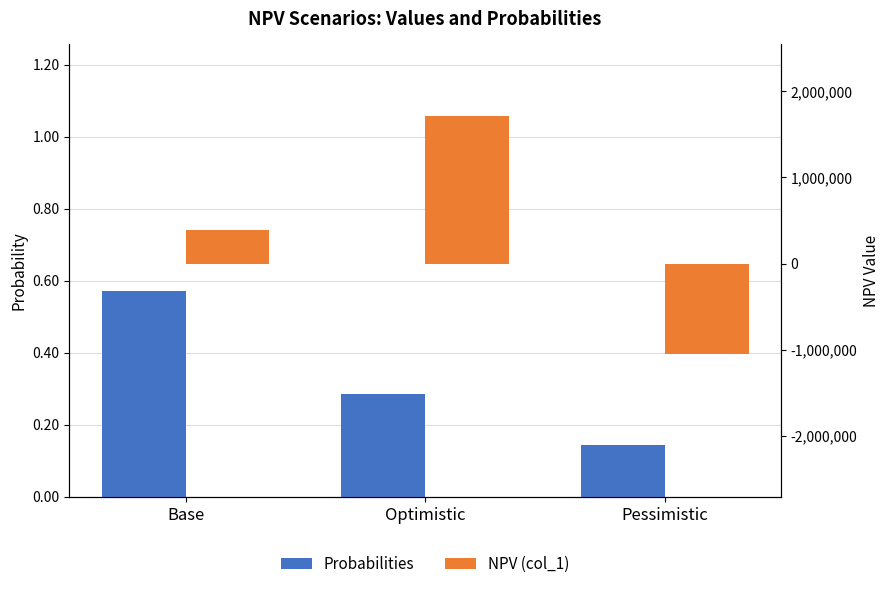

What is the label of the 3rd bar from the left?

Pessimistic